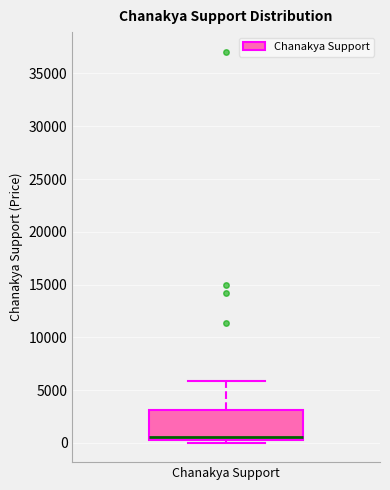

Read this box plot against the y-axis: the position of the median line, the range covered by the box, and the ends of both whiskers. The values are not printed on the chart, so give them approximately, as read against the axis.

median 500, box 0 to 3000, whiskers 0 (just below the box's lower edge) to 6000